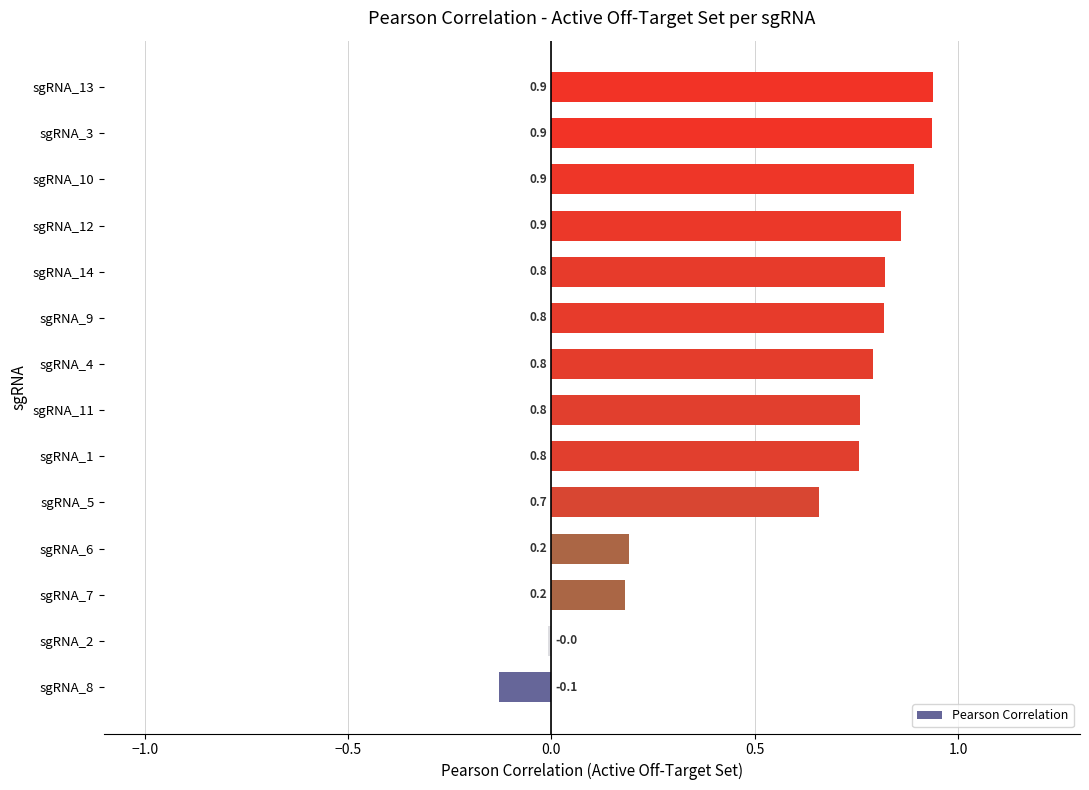

True or false: the data shows 0.9 at sgRNA_12.

True